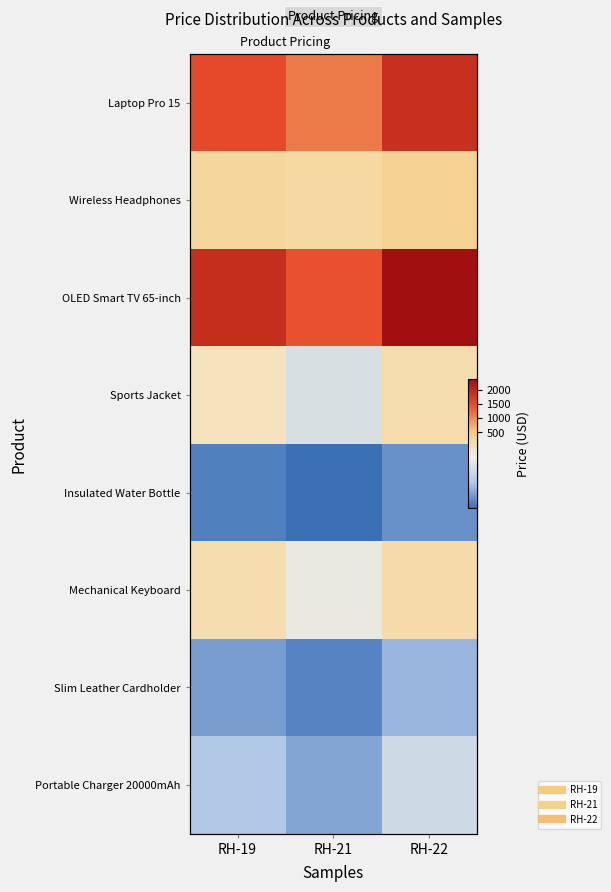

The OLED Smart TV 65-inch series shows 1425.0 at RH-21. True or false?

True